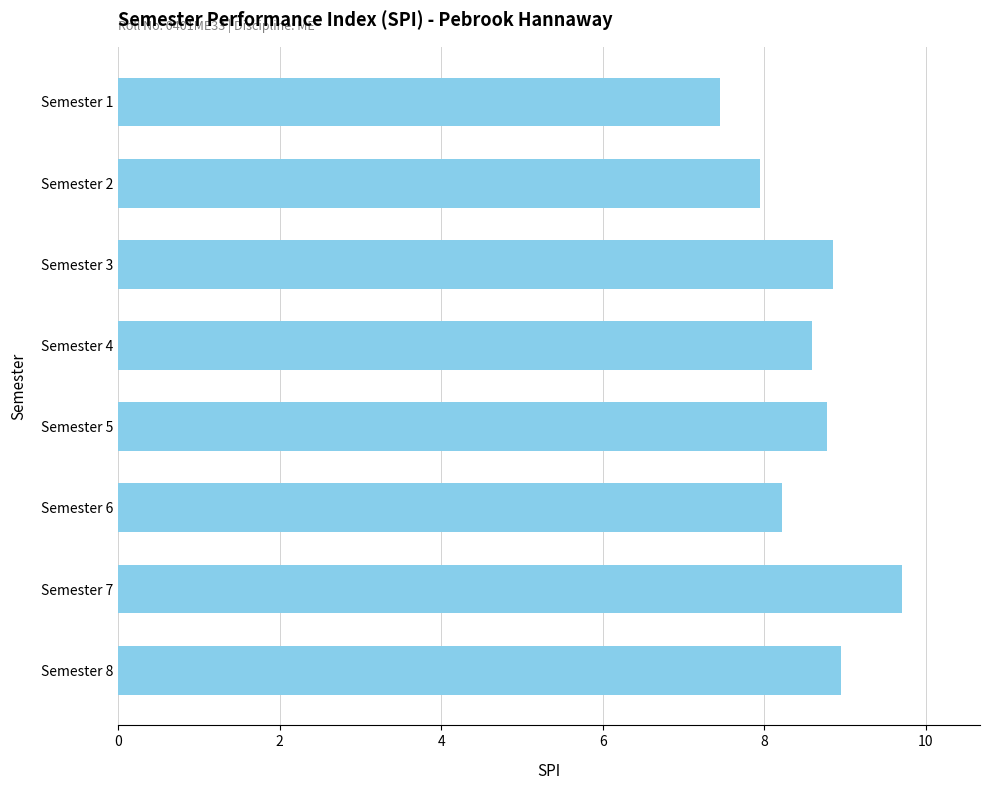

Is it true that the value at Semester 6 is 4.4?

False